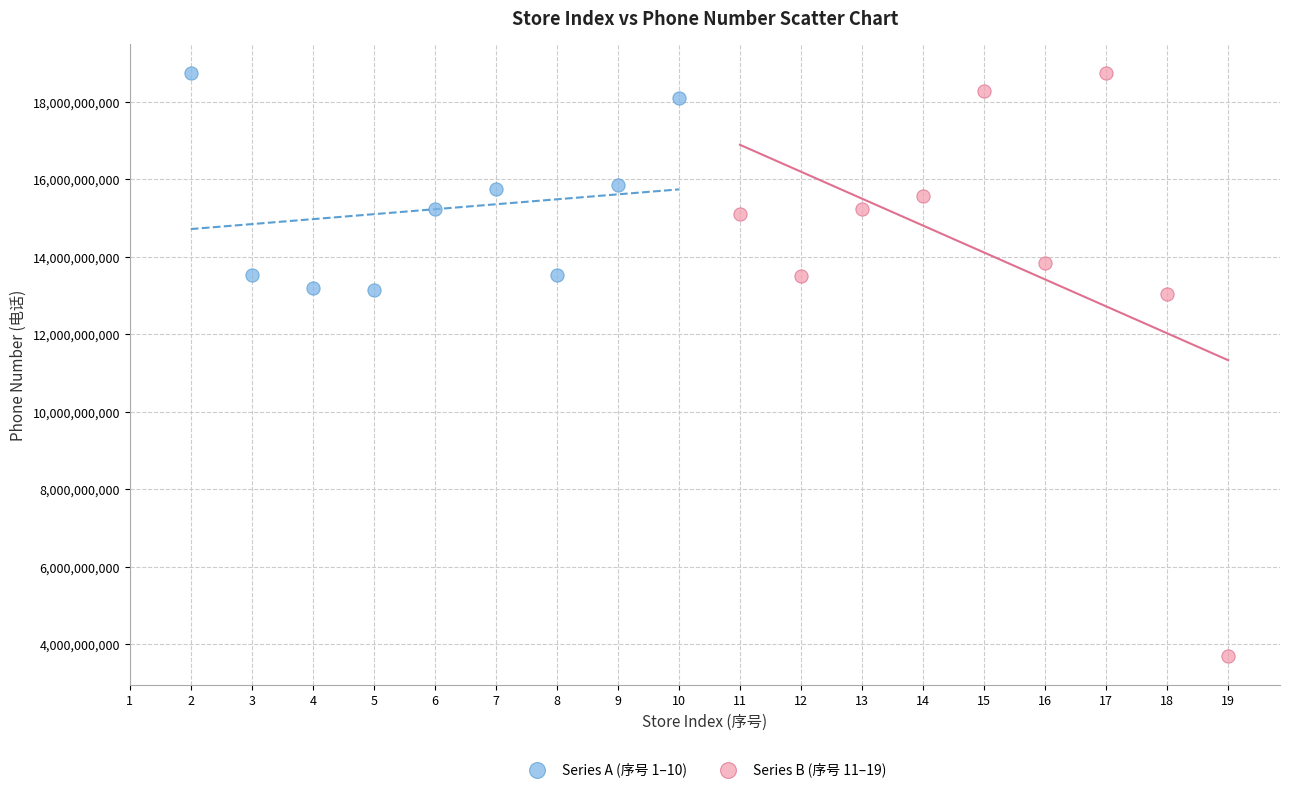

Which series contains the lowest Y value?

Series B (序号 11–19)